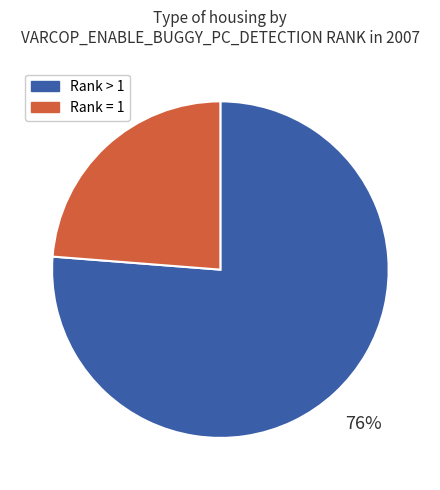

To the nearest percent, what is the difference between the largest and smallest slice percentages?

52%